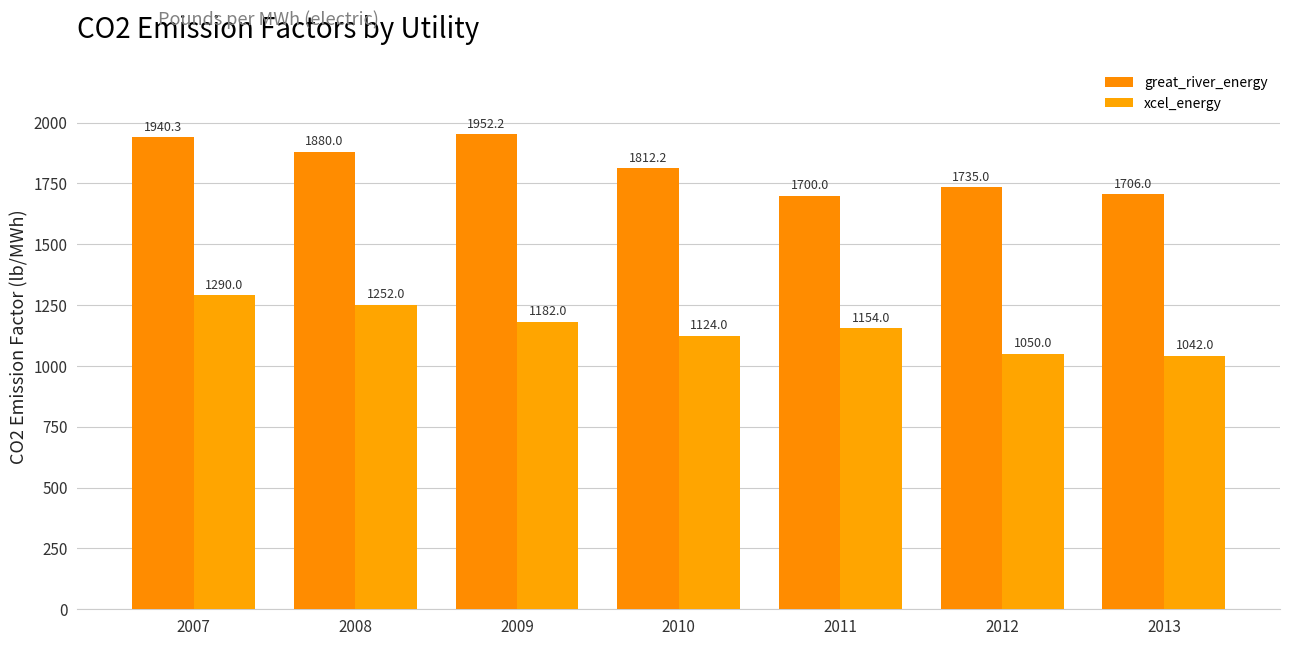

What is the total value across all series at 2011?

2854.0